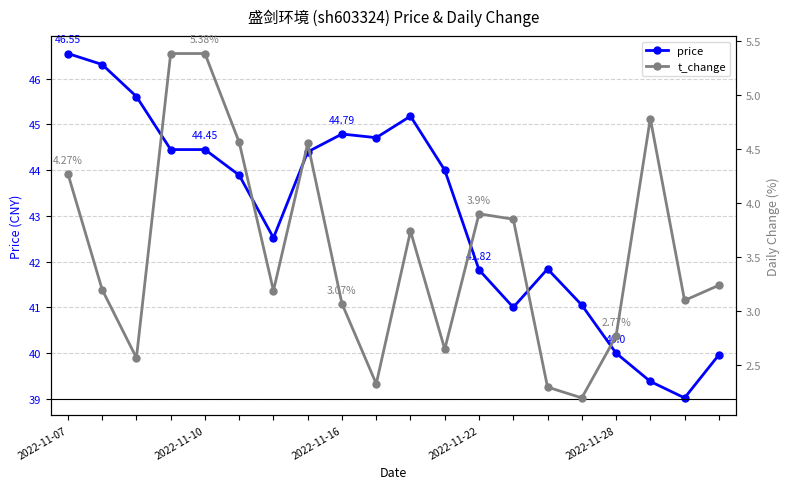

At which category does the chart reach its minimum across all series?

15